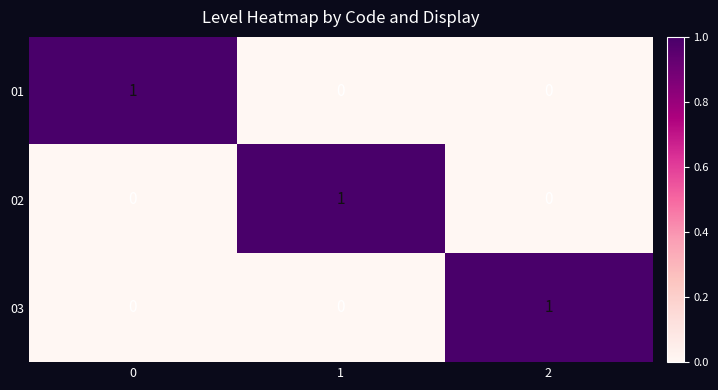

Is the value of 01 at 0 greater than the value of 03 at 1?

Yes